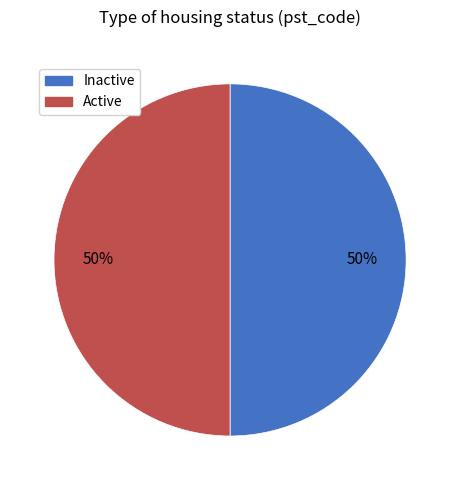

To the nearest percent, what is the difference between the largest and smallest slice percentages?

0%